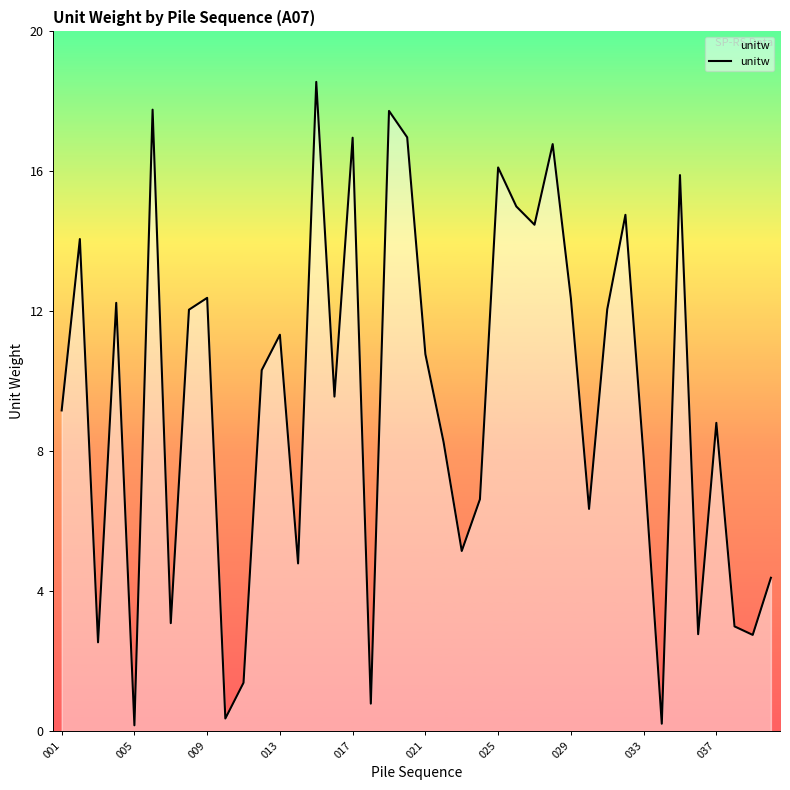

What is the difference between the maximum and minimum values?

18.4